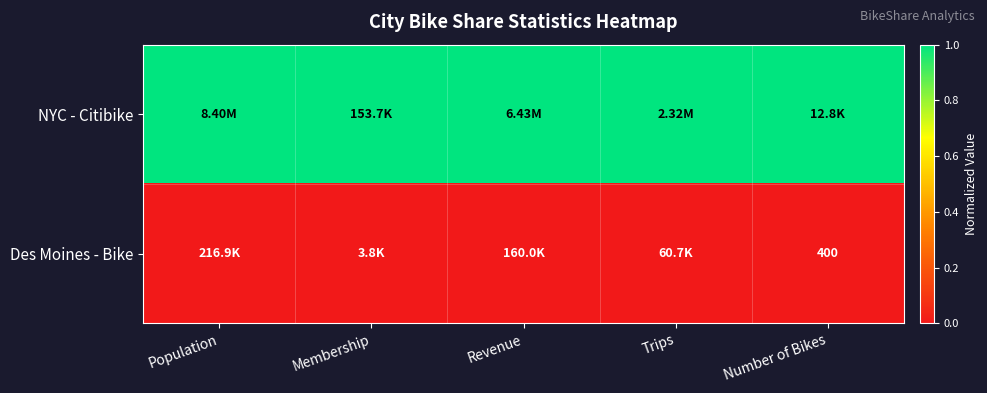

What is the greatest value displayed?

1